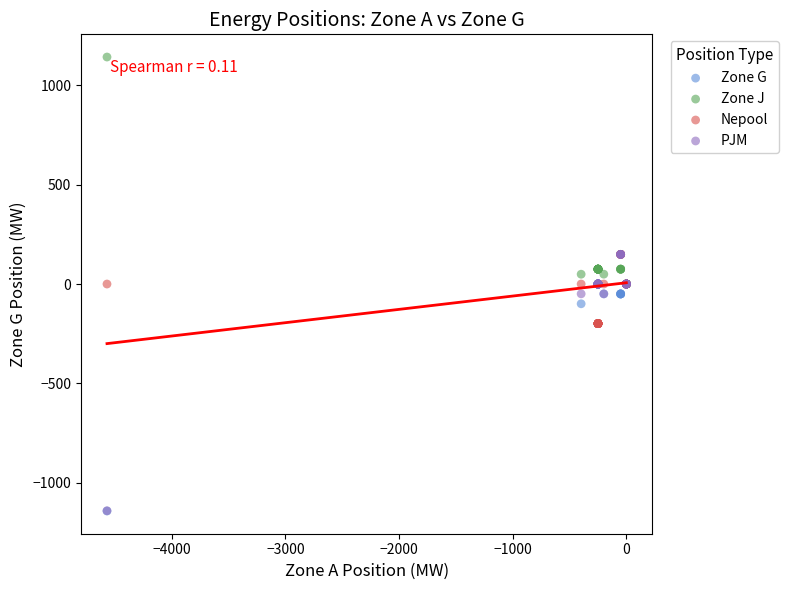

Which series has the widest spread of Y values?

PJM